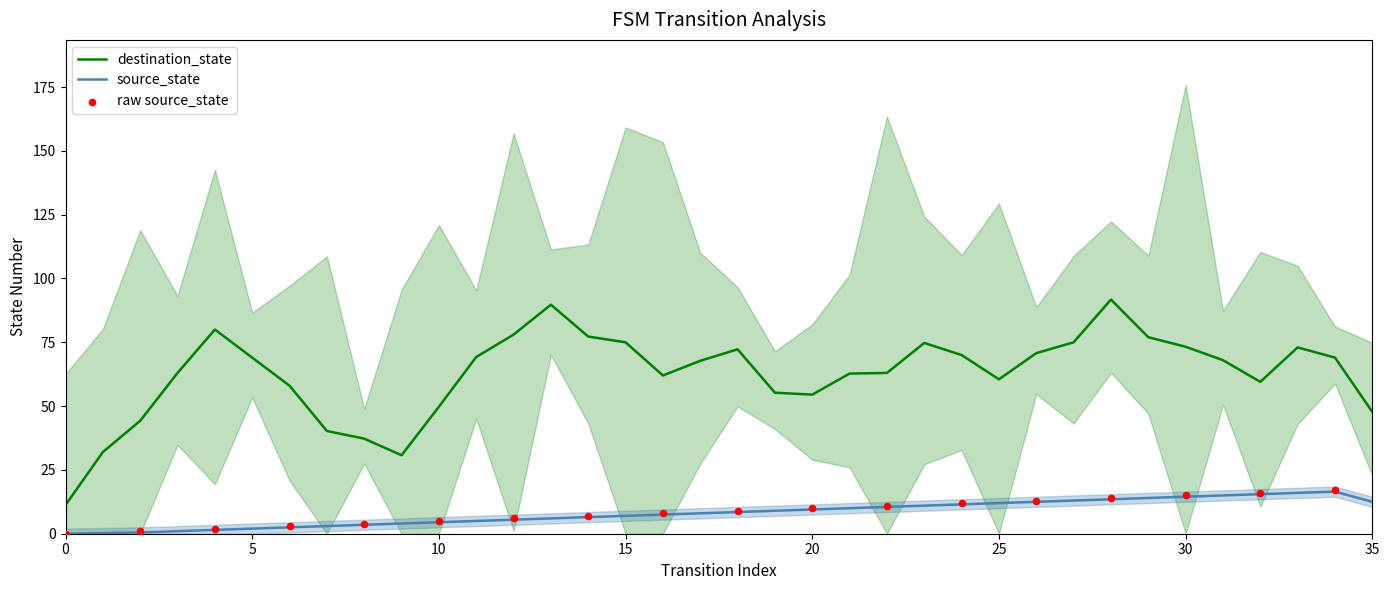

Between 33 and 30, which is larger?

33